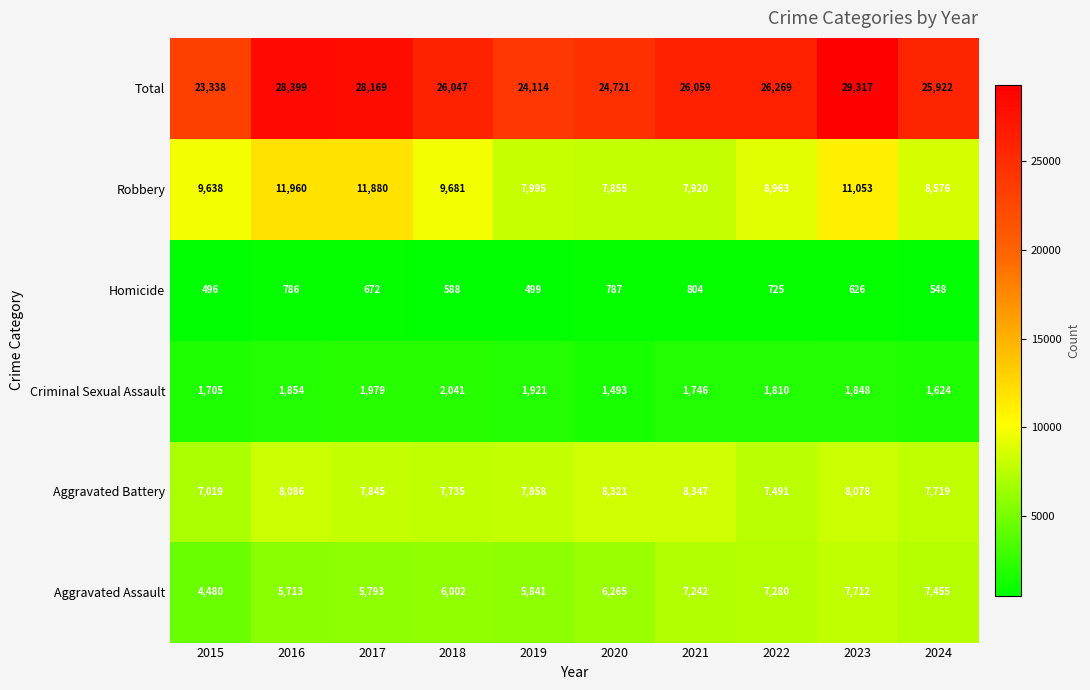

What is the difference between the maximum and minimum values in the Robbery series?

4105